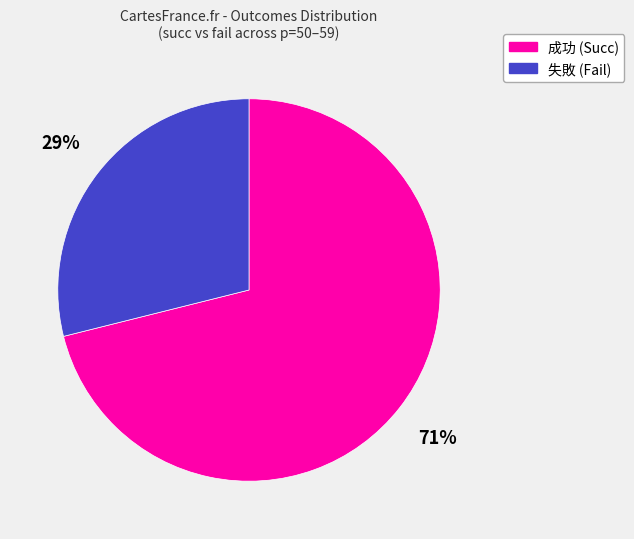

Do 成功 (Succ) and 失敗 (Fail) together represent more than half of the pie?

Yes